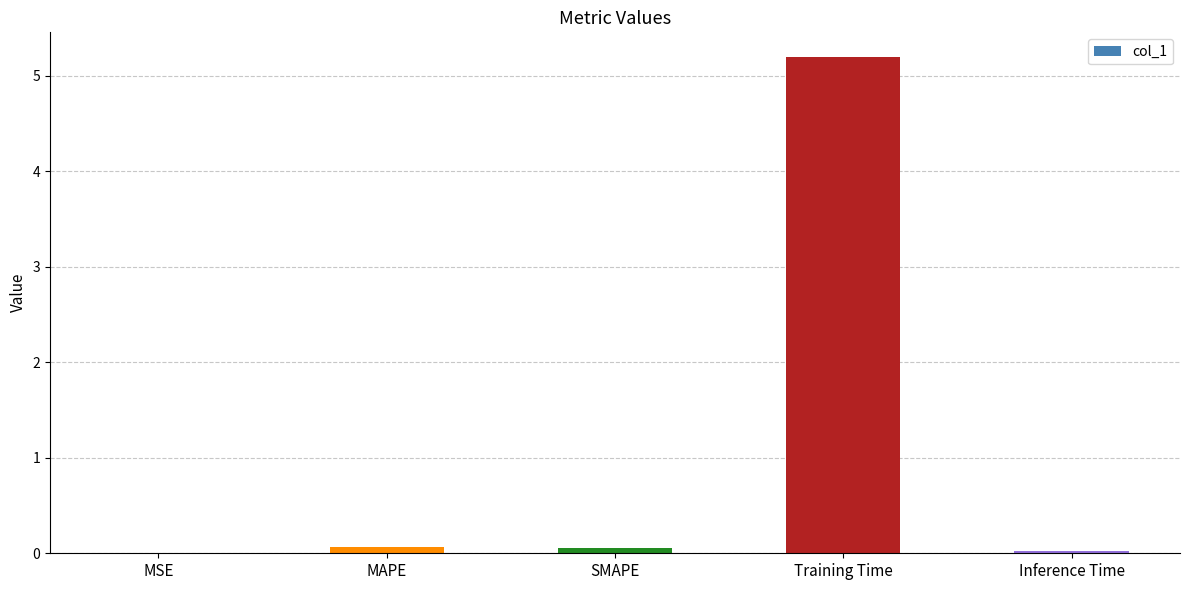

True or false: the data shows 0.0 at Inference Time.

True